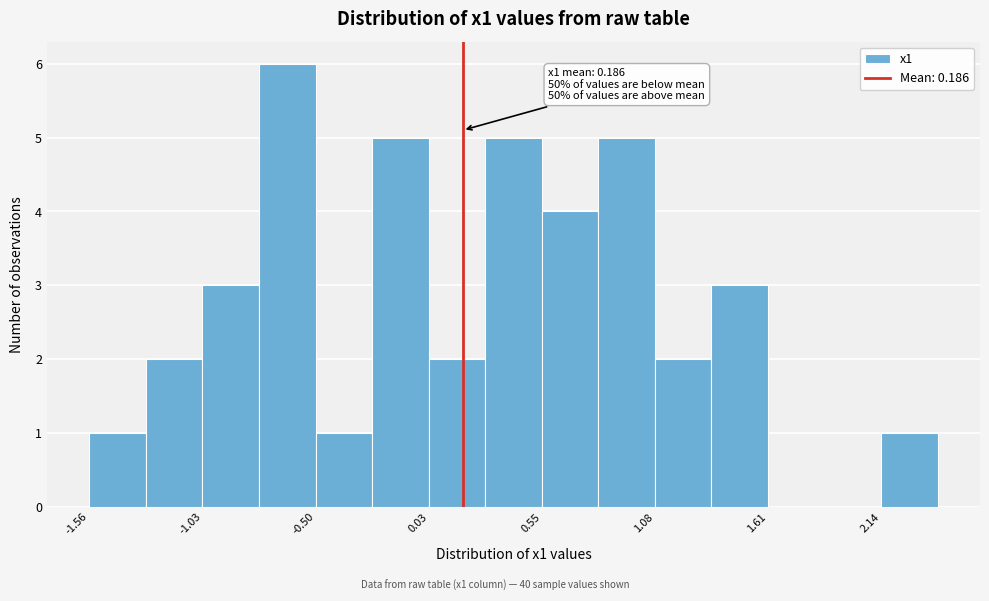

Around what value on the x-axis is the tallest bar? Give the approximate position of its centre, as read against the axis.

-0.6